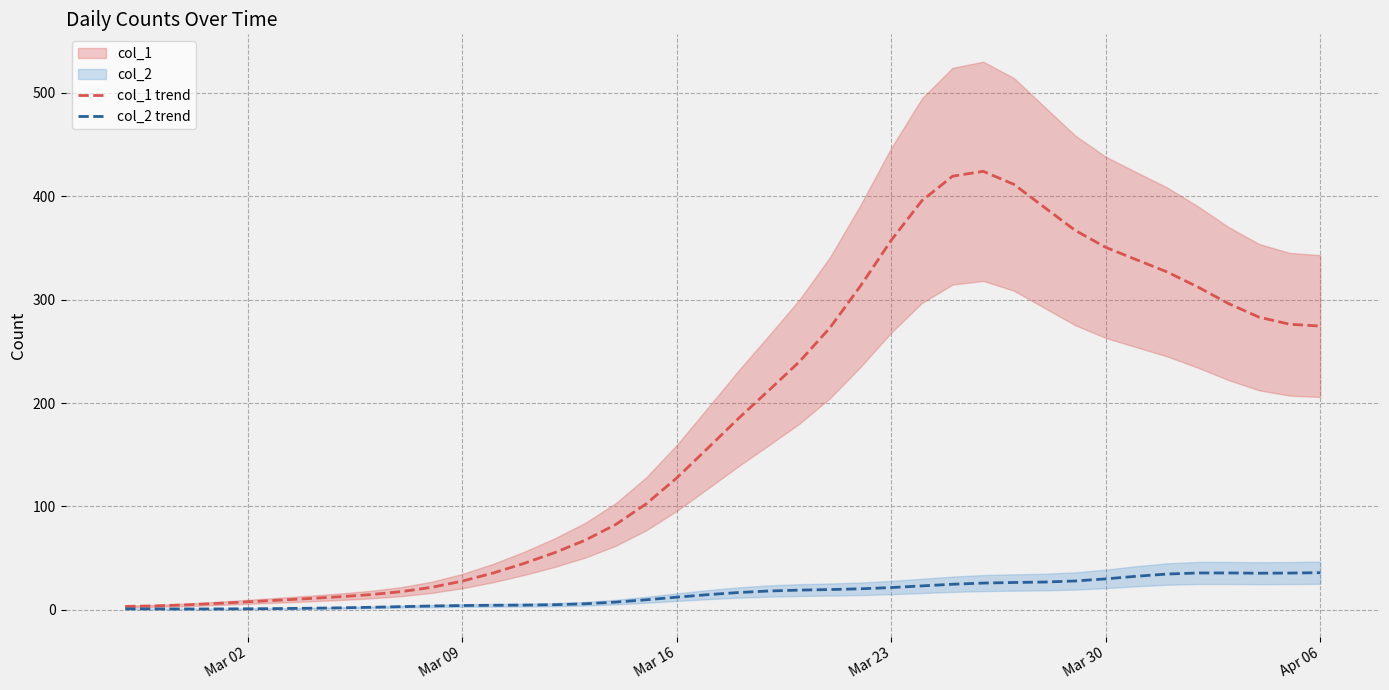

What value does the col_1 trend series have at Mar 30?

350.6